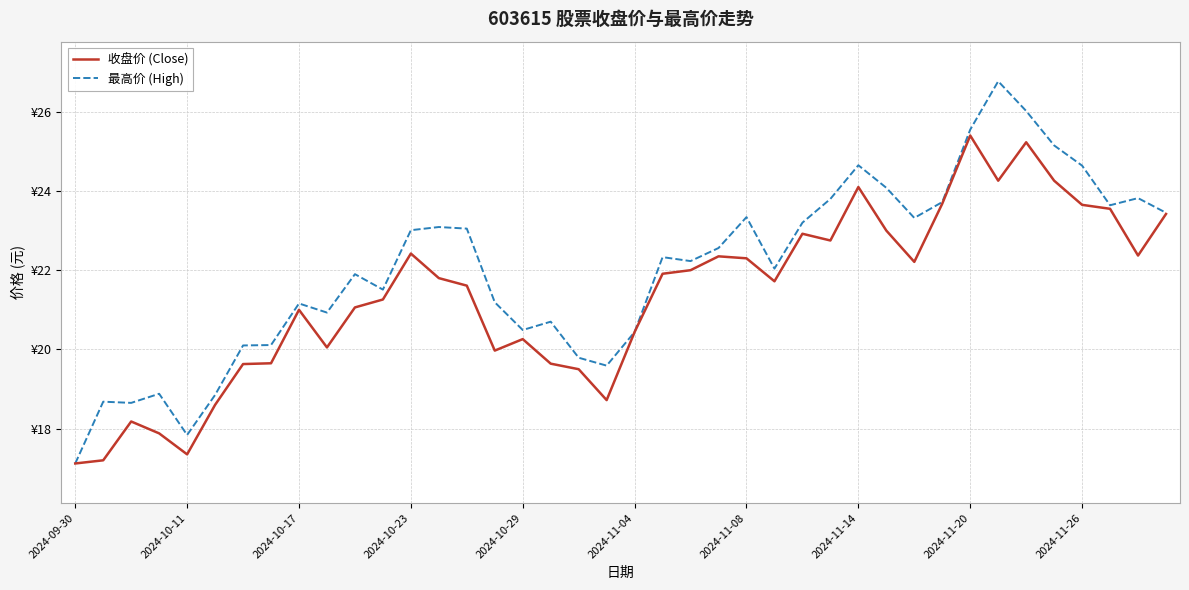

What is the maximum value for 收盘价 (Close)?

25.4